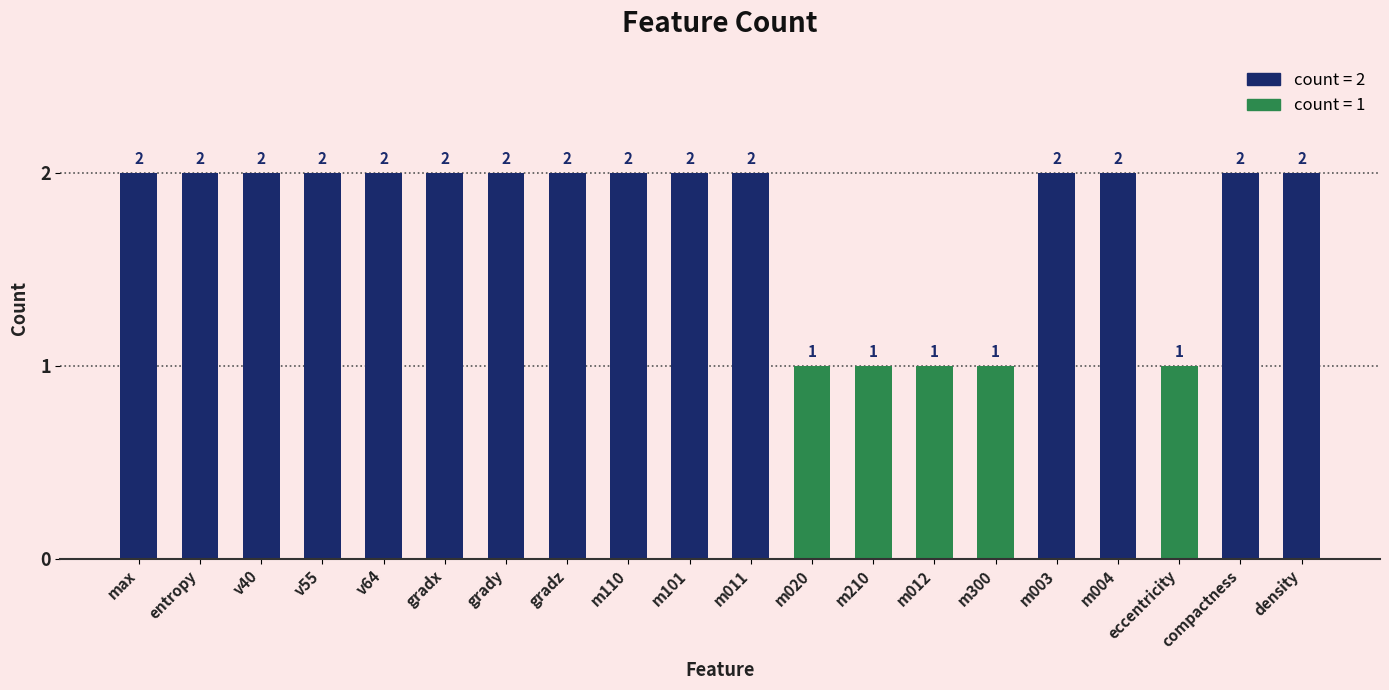

Which has a higher value, density or m210?

density